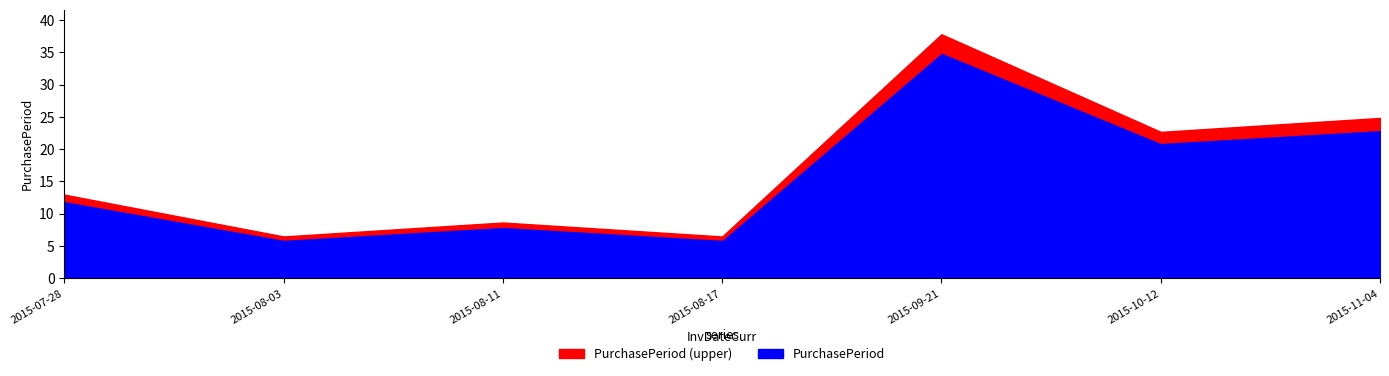

Between 2015-08-11 and 2015-08-17, which is larger?

2015-08-11